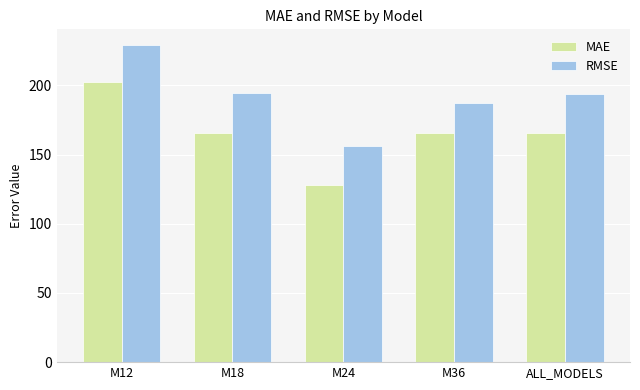

What is the average value of the MAE series?

165.4